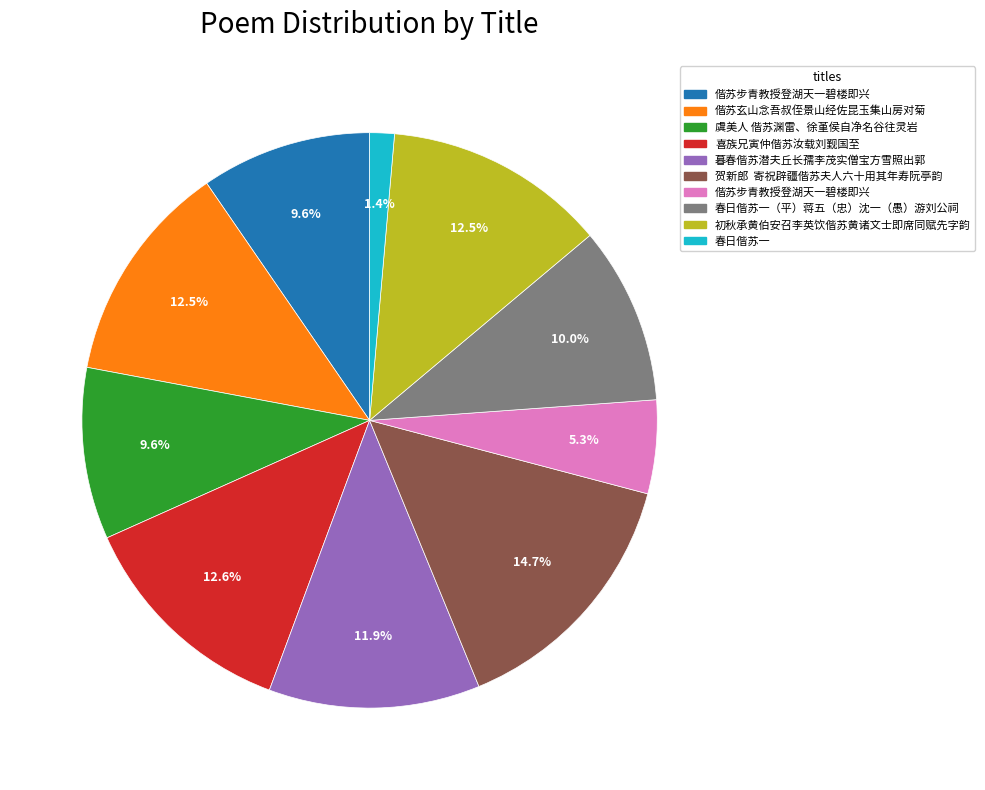

How many segments does this pie chart have?

10